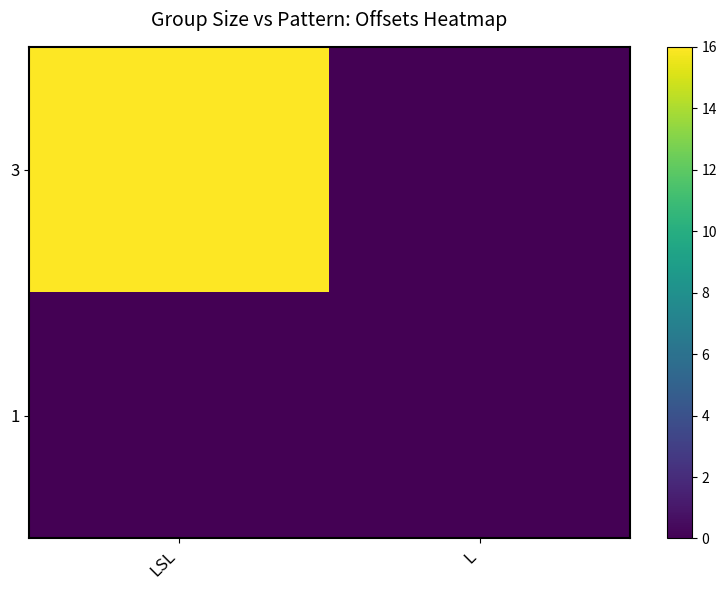

Which category has the highest value across all series?

LSL